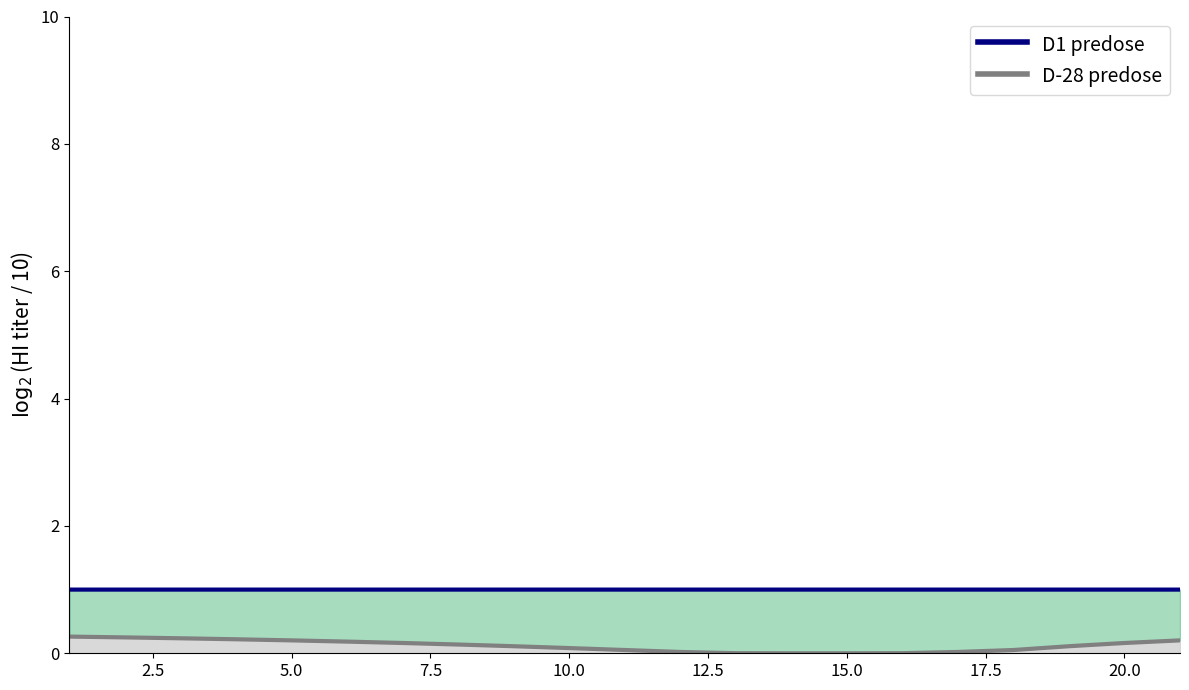

Which series has the largest range (max minus min)?

D-28 predose